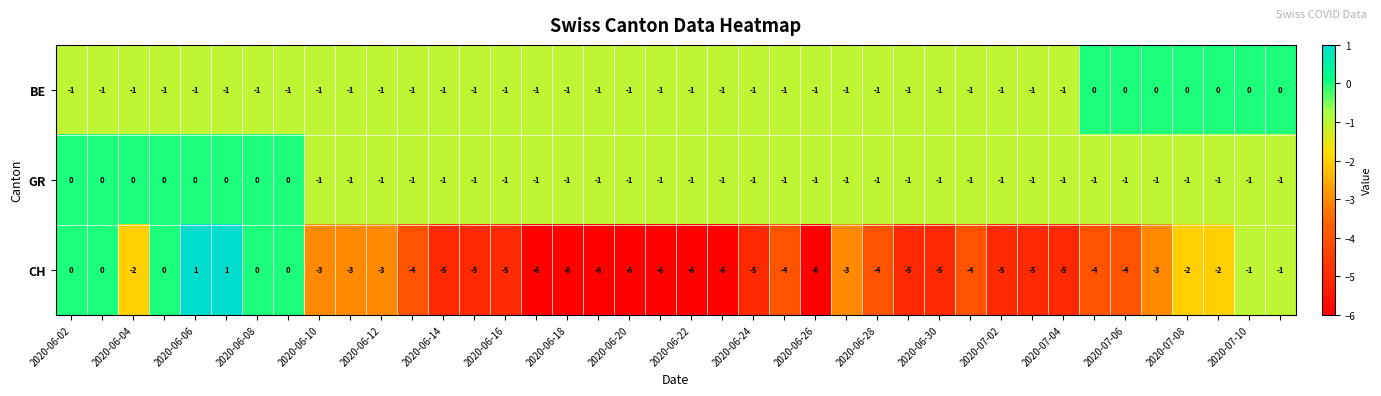

What is the sum of all BE values?

-33